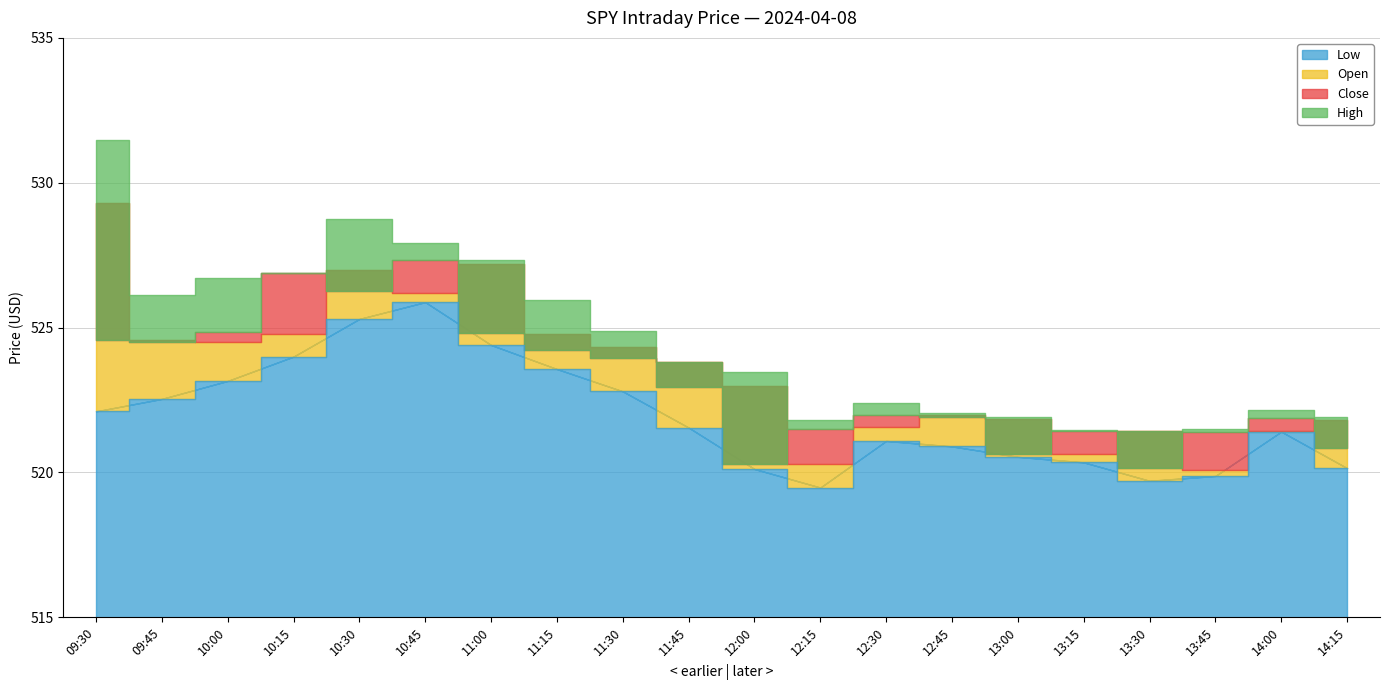

The value of High at 10:00 is 526.7. True or false?

True